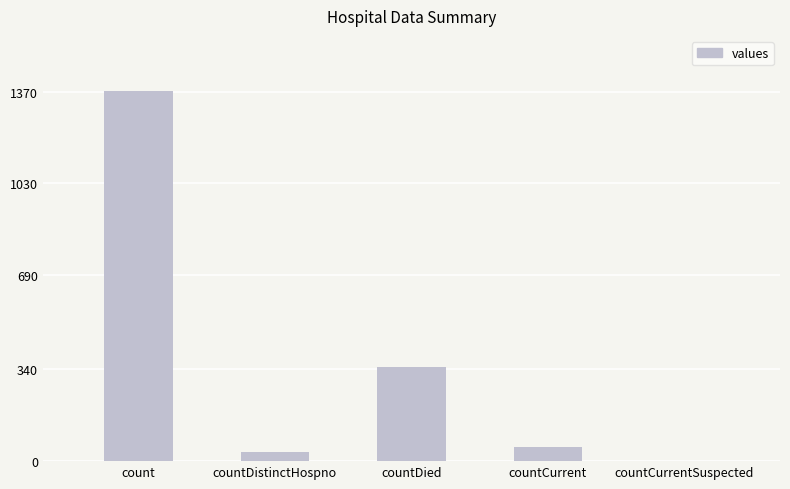

What is the change in value from countDied to countCurrent?

-297